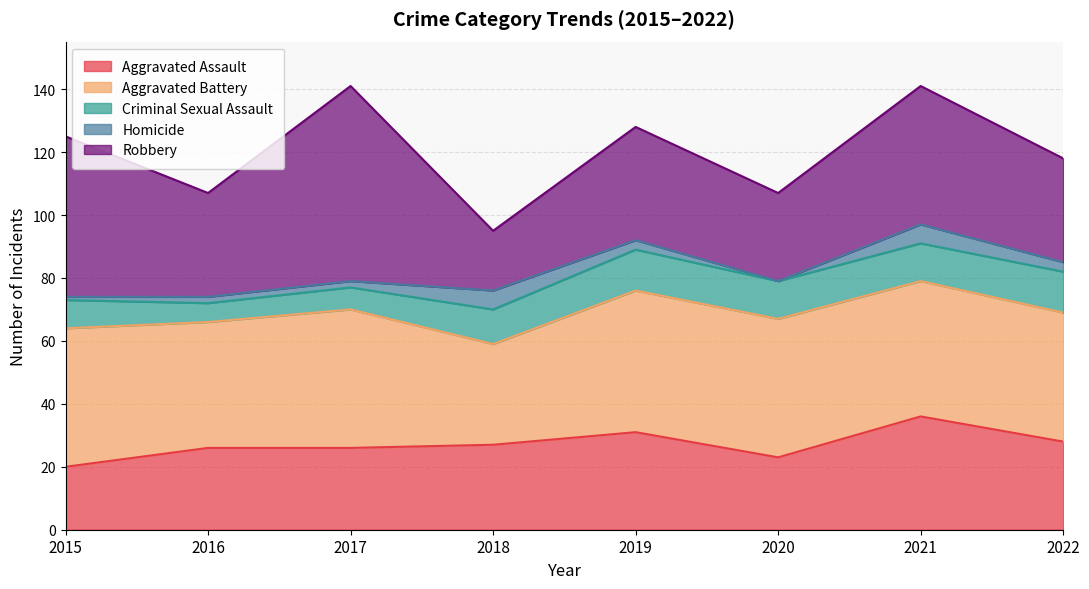

Rank the series by their maximum value, from lowest to highest.

Homicide, Criminal Sexual Assault, Aggravated Assault, Aggravated Battery, Robbery